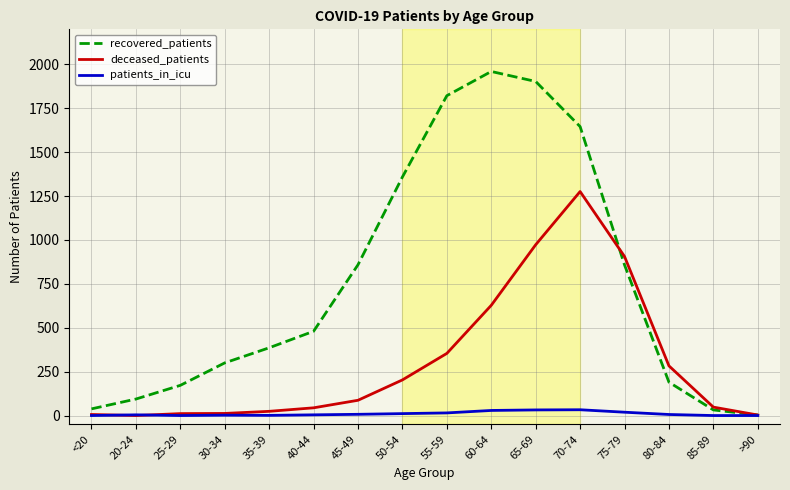

Is it true that patients_in_icu equals 19 at 75-79?

True